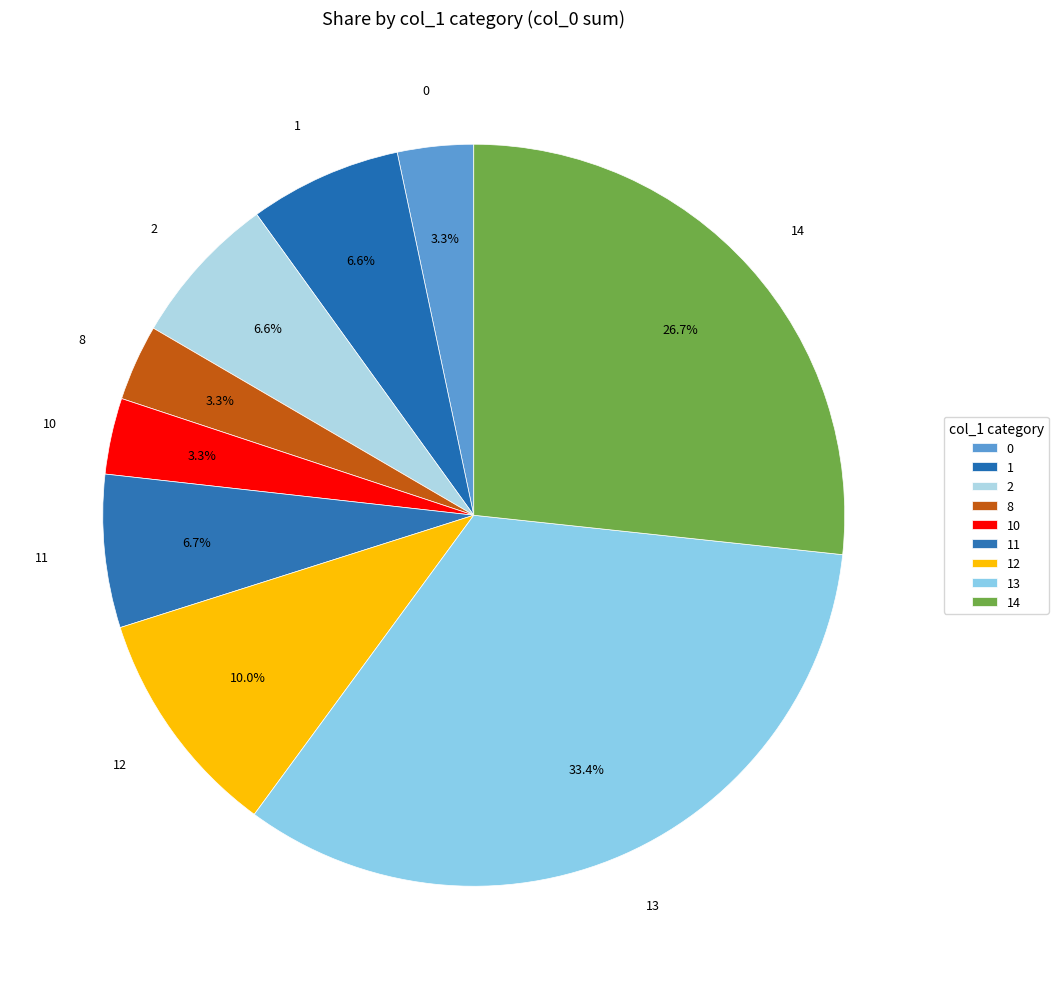

What portion of the pie excludes 8?

96.7%